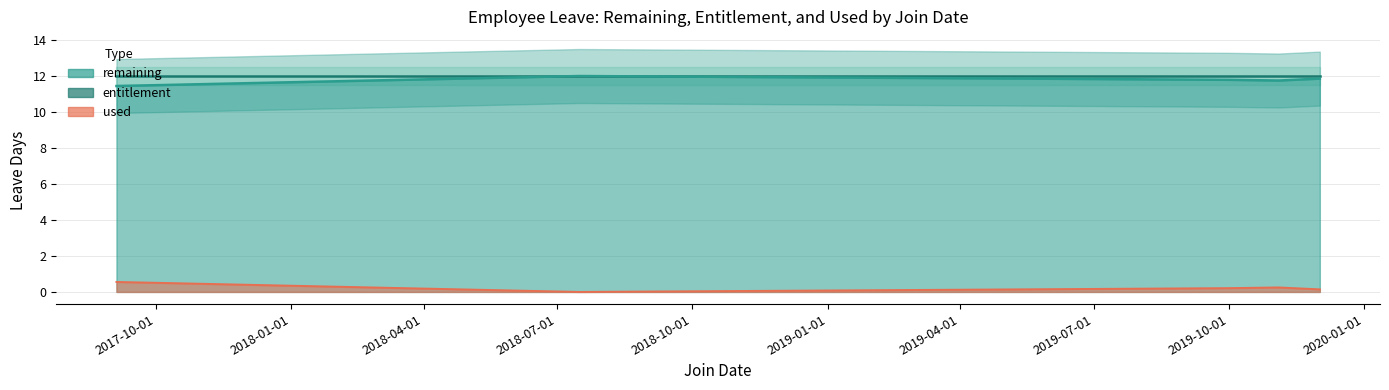

Reading left to right, extract all data points from this chart.

remaining: 12	12	11	12	11	12	10	11	12	12	12	12	11	12	12	10	12	12	12	12	12	12	12	12	11	12	12	12	12	12	12	11	12	12	12	12	12	12	11	12
entitlement: 12	12	12	12	12	12	12	12	12	12	12	12	12	12	12	12	12	12	12	12	12	12	12	12	12	12	12	12	12	12	12	12	12	12	12	12	12	12	12	12
used: 0	0	1	0	1	0	2	1	0	0	0	0	1	0	0	2	0	0	0	0	0	0	0	0	1	0	0	0	0	0	0	1	0	0	0	0	0	0	1	0